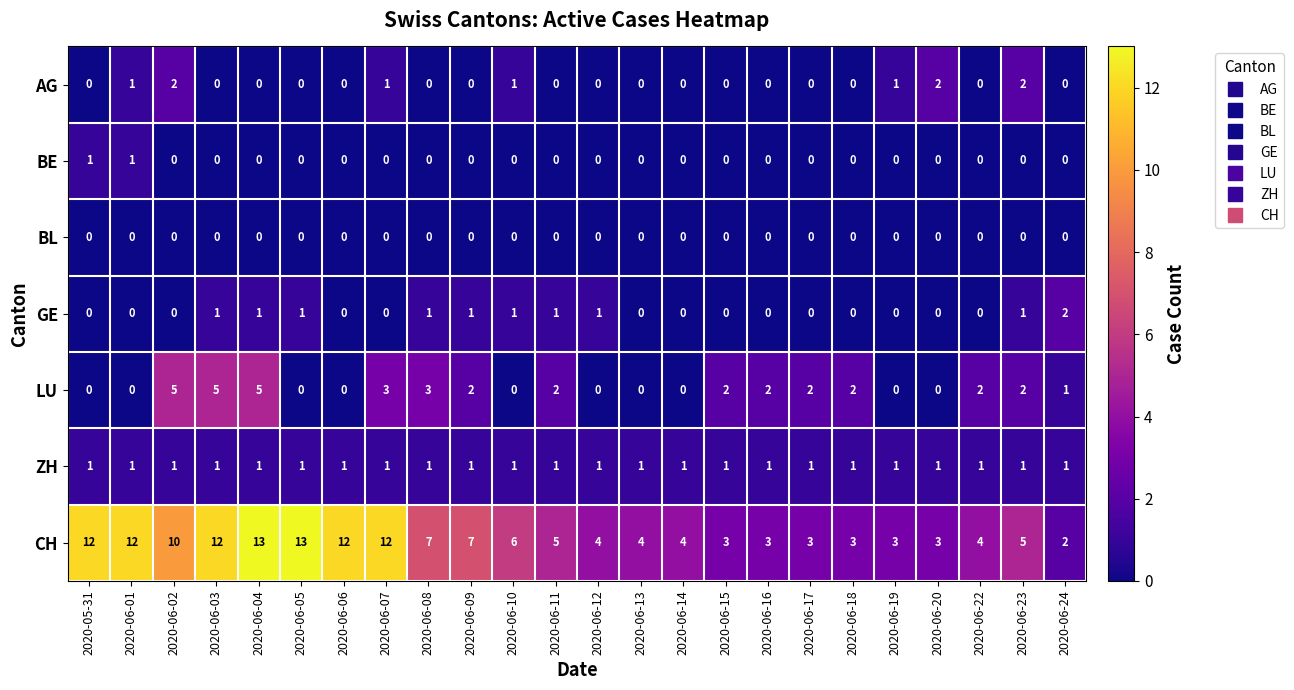

What is the greatest value displayed?

13